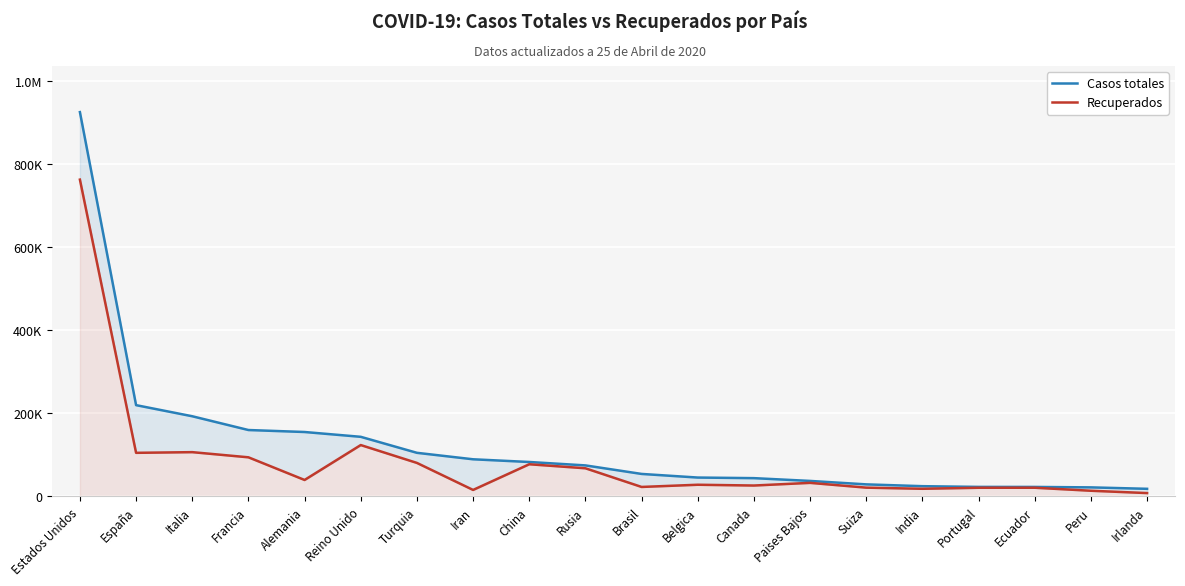

Reading left to right, extract all data points from this chart.

Casos totales: Estados Unidos=925758	España=219764	Italia=192994	Francia=159828	Alemania=155054	Reino Unido=143464	Turquia=104912	Iran=89328	China=82816	Rusia=74588	Brasil=54043	Belgica=45325	Canada=43888	Paises Bajos=37190	Suiza=28894	India=24530	Portugal=22797	Ecuador=22719	Peru=21648	Irlanda=18184
Recuperados: Estados Unidos=763109	España=104885	Italia=106527	Francia=94090	Alemania=39487	Reino Unido=123614	Turquia=80575	Iran=15485	China=77346	Rusia=67657	Brasil=22684	Belgica=27991	Canada=26117	Paises Bajos=32531	Suiza=21000	India=18252	Portugal=20715	Ecuador=20777	Peru=13518	Irlanda=7937